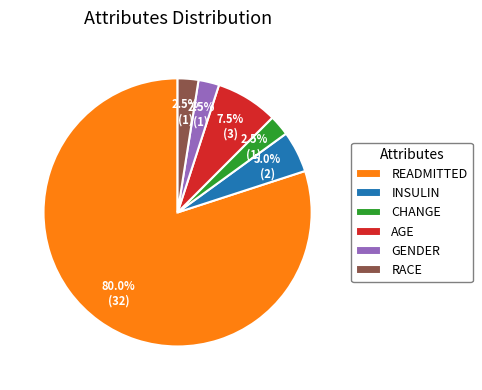

What is the ratio of the value at INSULIN to the value at RACE?

2.0